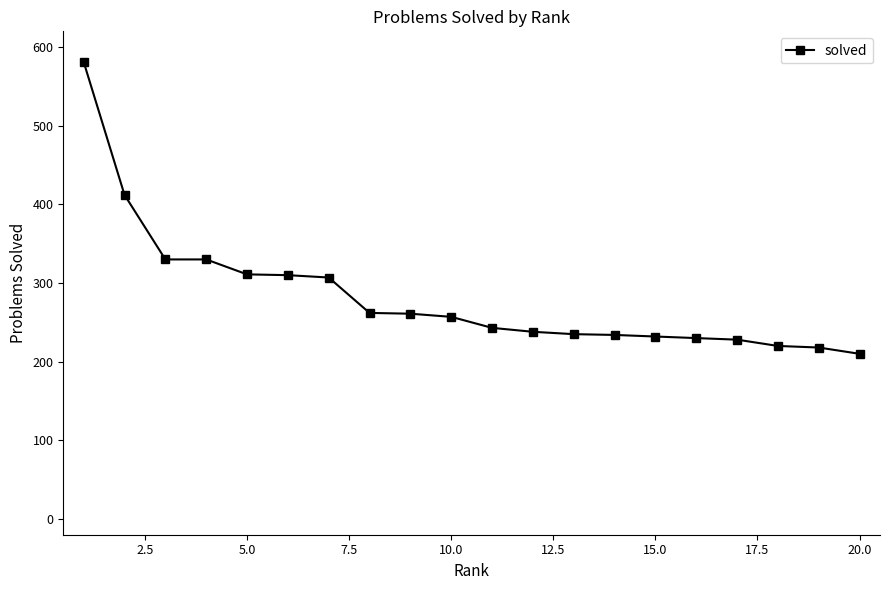

What is the maximum value shown in the chart?

581